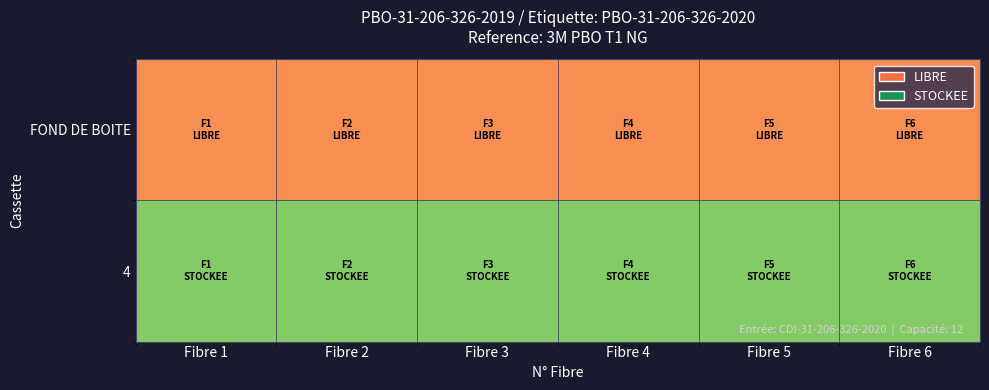

Rank the series at Fibre 6 from lowest to highest value.

FOND DE BOITE, 4